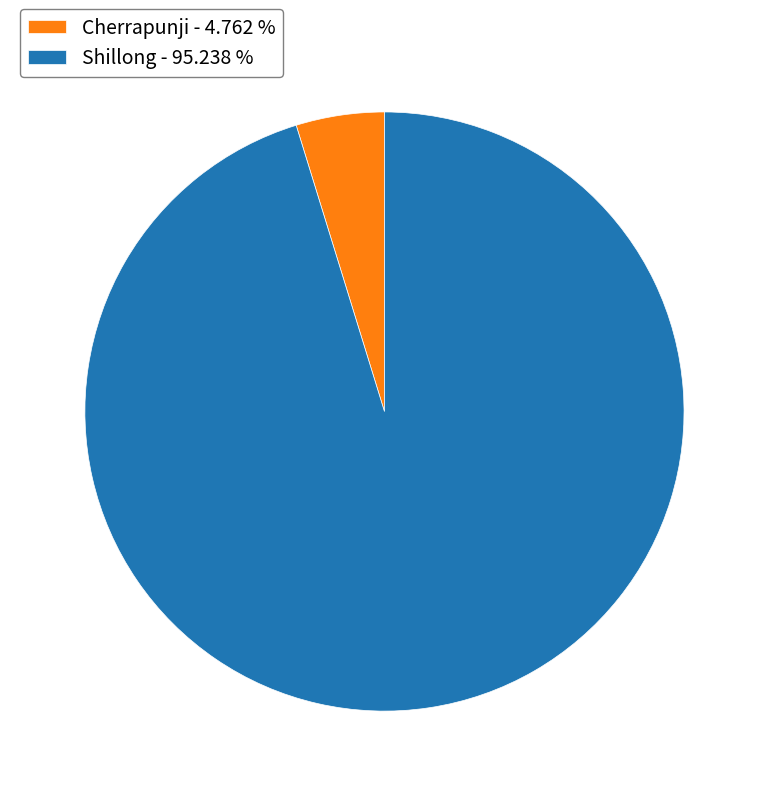

Count the number of slices in the pie.

2